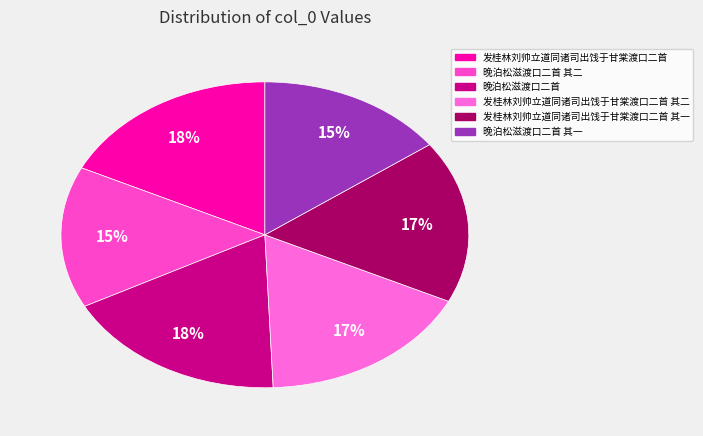

Count the number of slices in the pie.

6